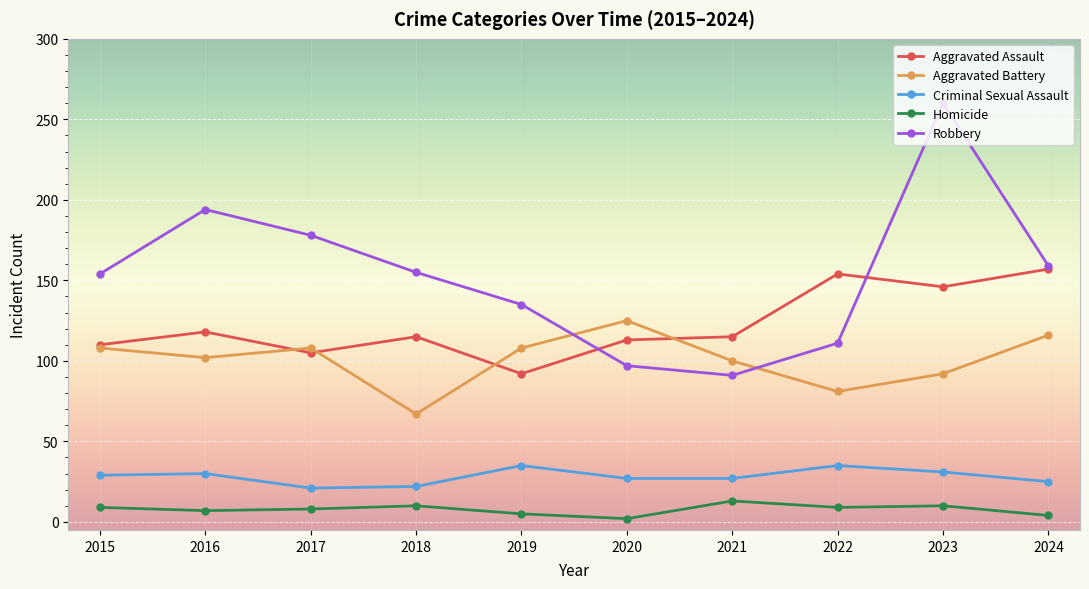

True or false: Homicide has a value of 2 at 2020.

True